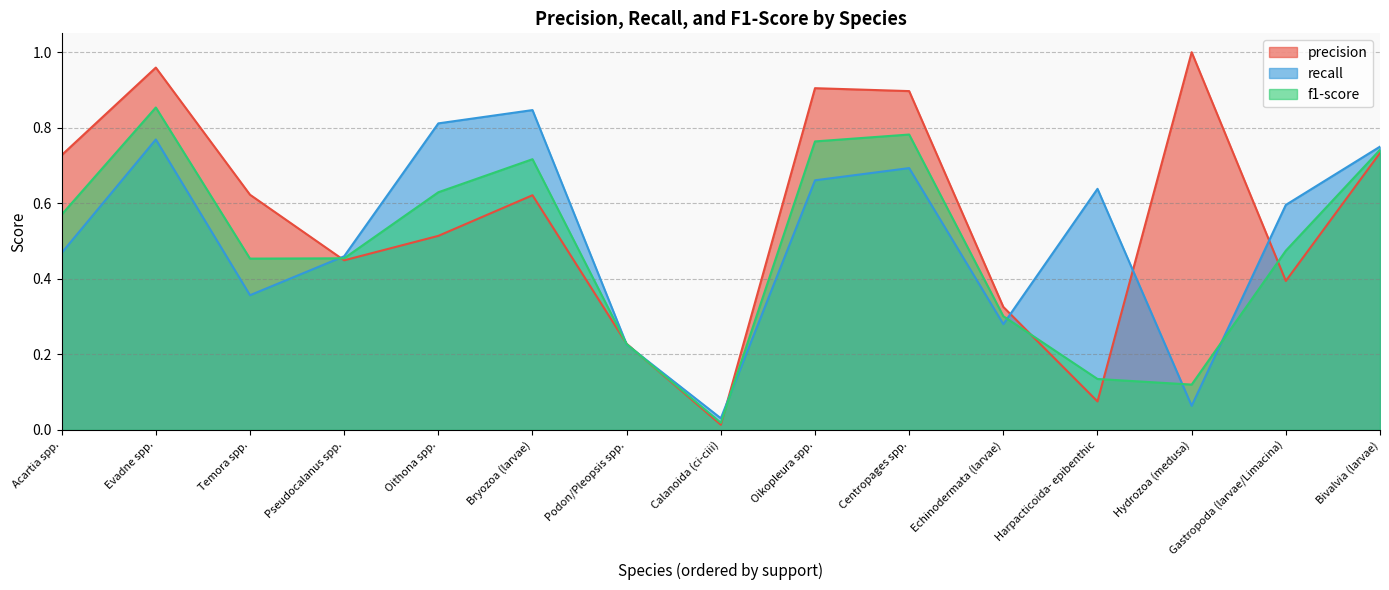

How many lines are shown in the chart?

3